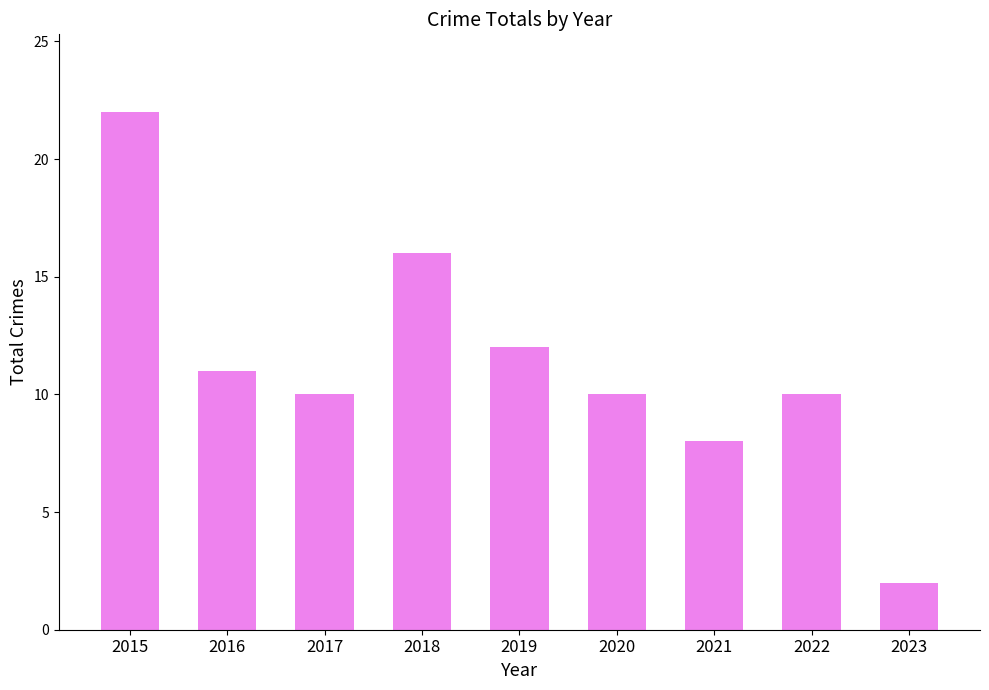

What is the sum of the values at 2017 and 2021?

18